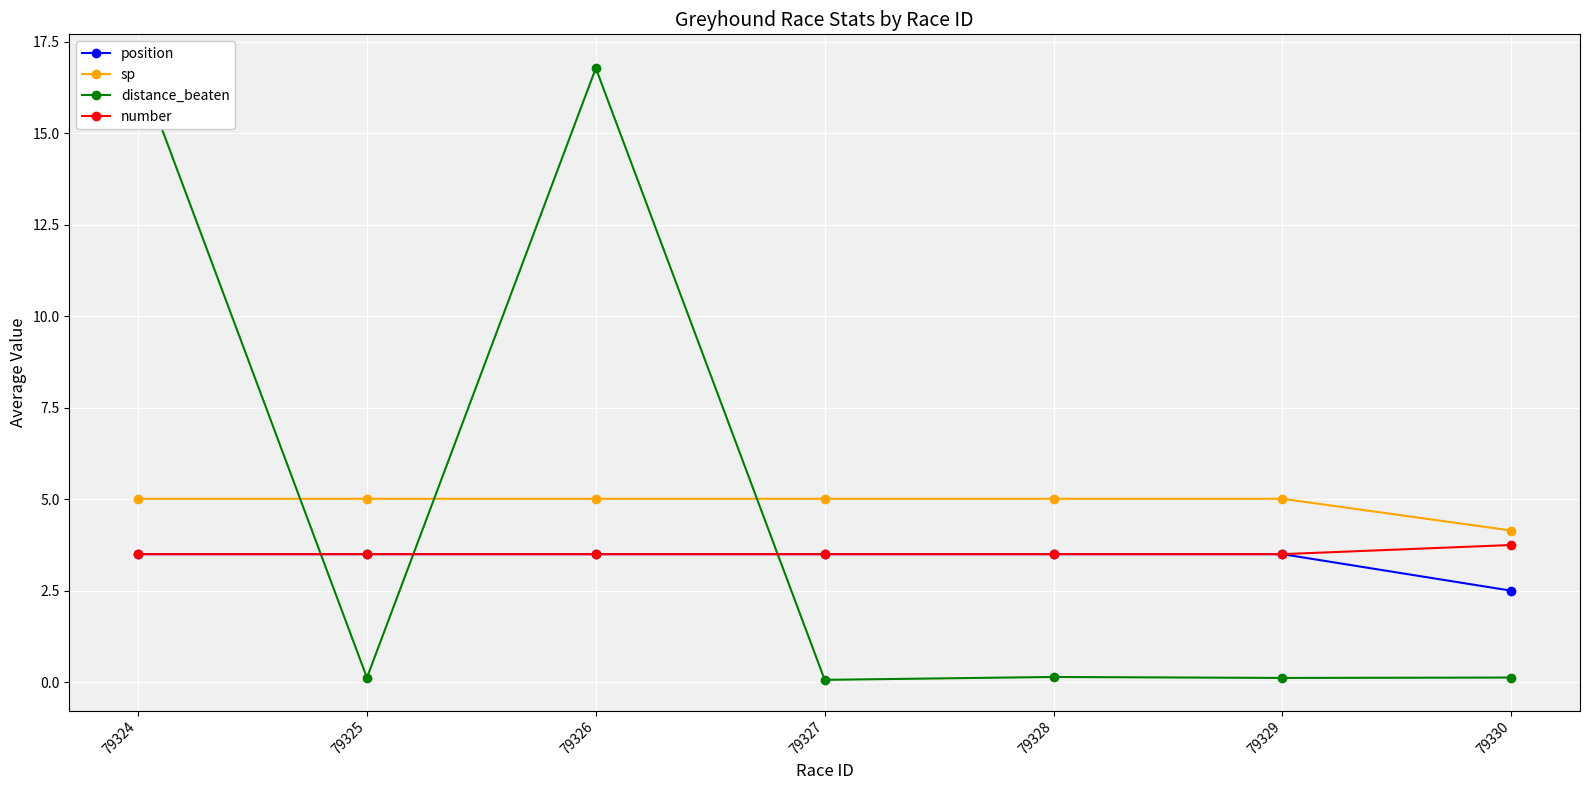

True or false: sp and number cross at least once.

False